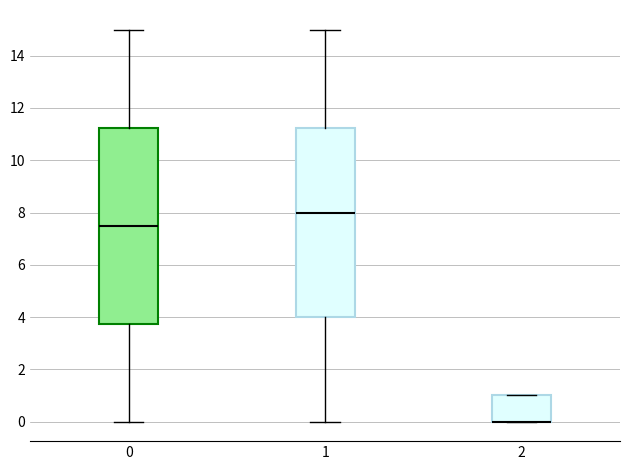

Where does the lower whisker of the box at x = 1 end on the y-axis? The values are not printed on the chart, so give them approximately, as read against the axis.

0.0